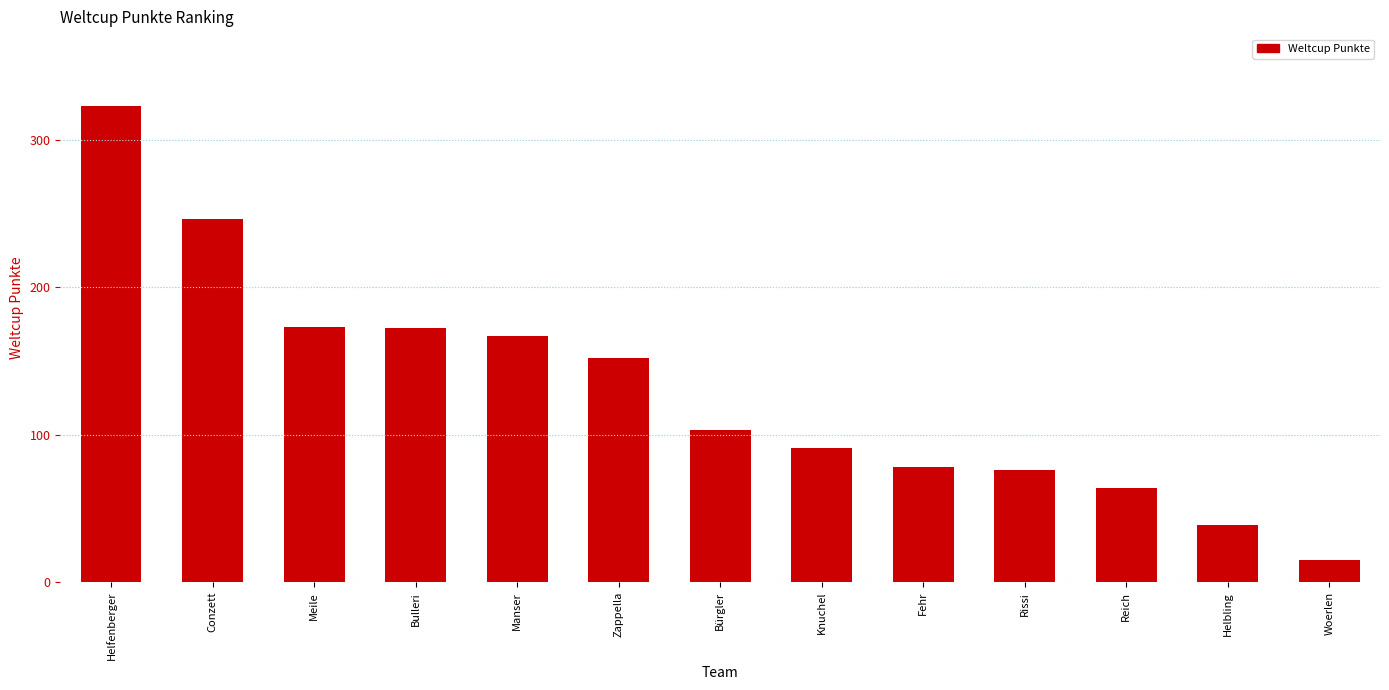

Which label corresponds to the smallest value in the chart?

Woerlen